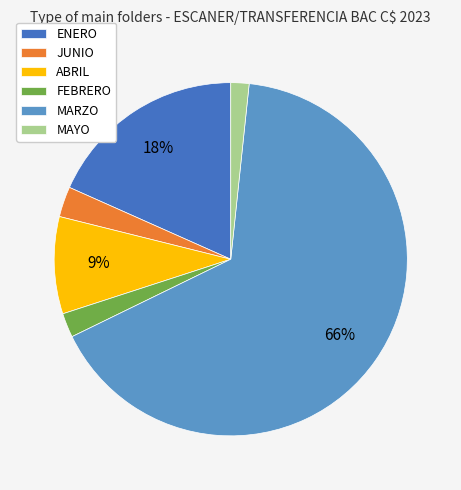

Is there any slice that represents more than half of the pie?

Yes